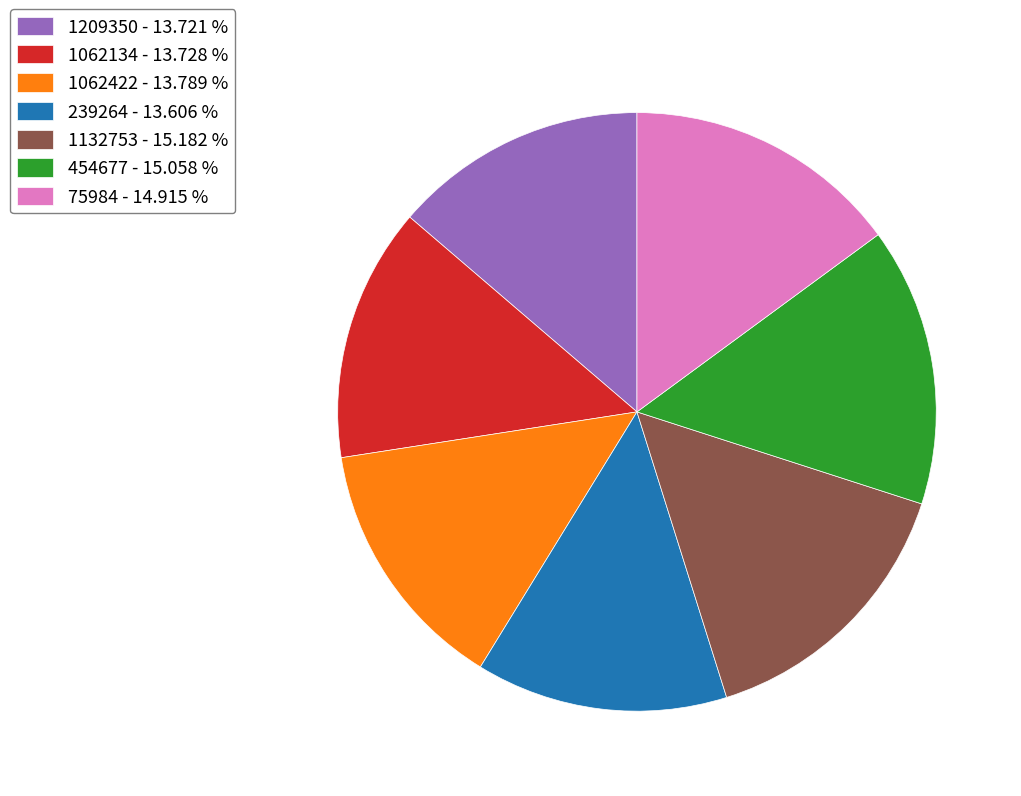

Is there any slice that represents more than half of the pie?

No